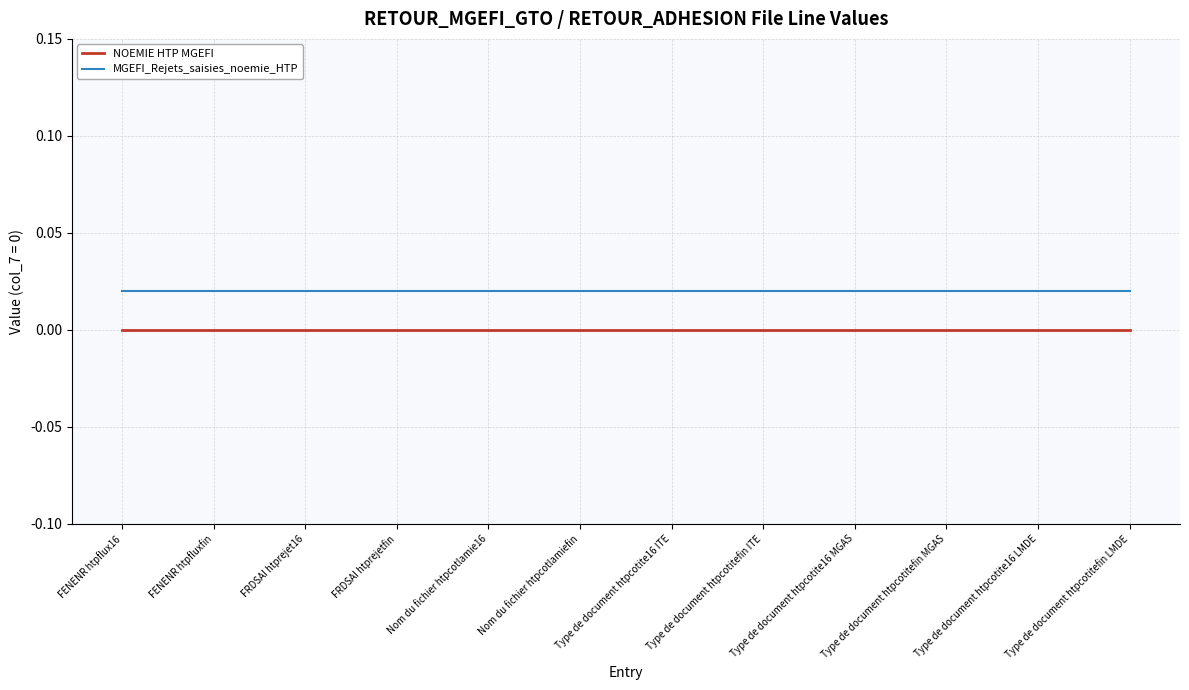

How many lines are shown in the chart?

2